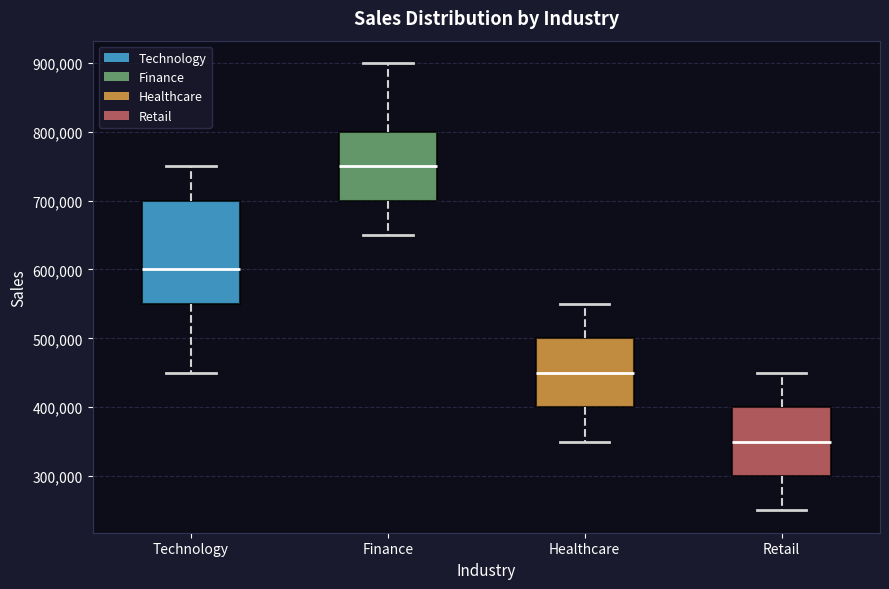

Where does the lower whisker of the box for Retail end on the y-axis? The values are not printed on the chart, so give them approximately, as read against the axis.

250000